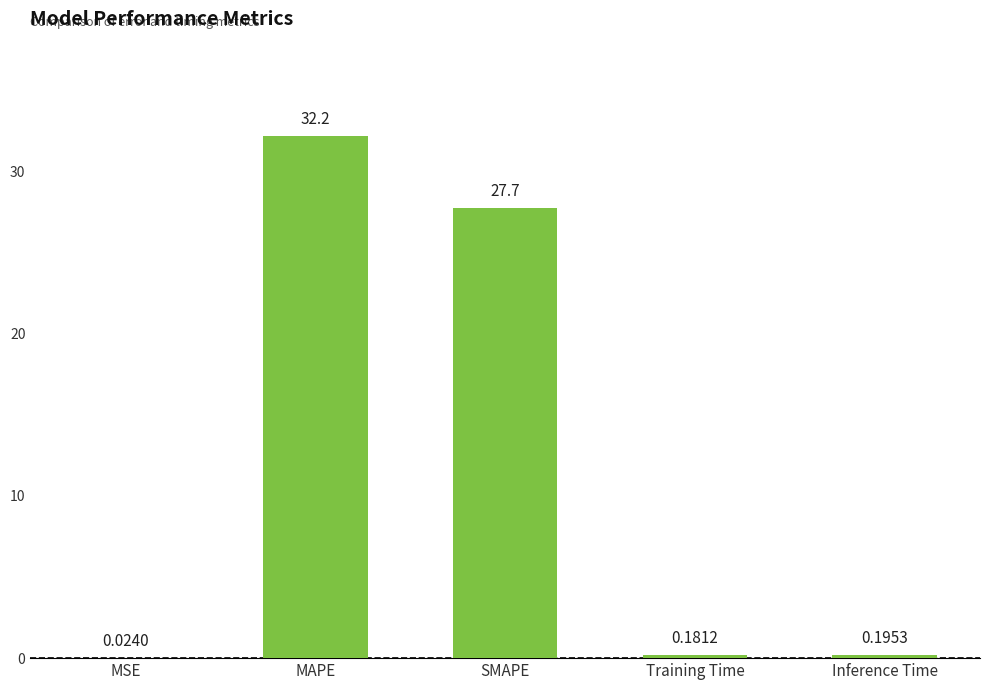

Are the bars horizontal?

No